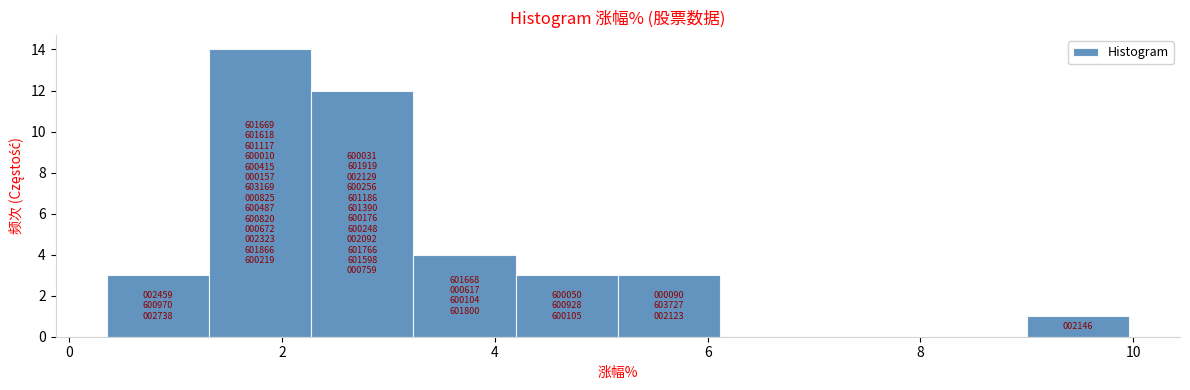

Which range on the x-axis has the tallest bar?

1.4 to 2.2